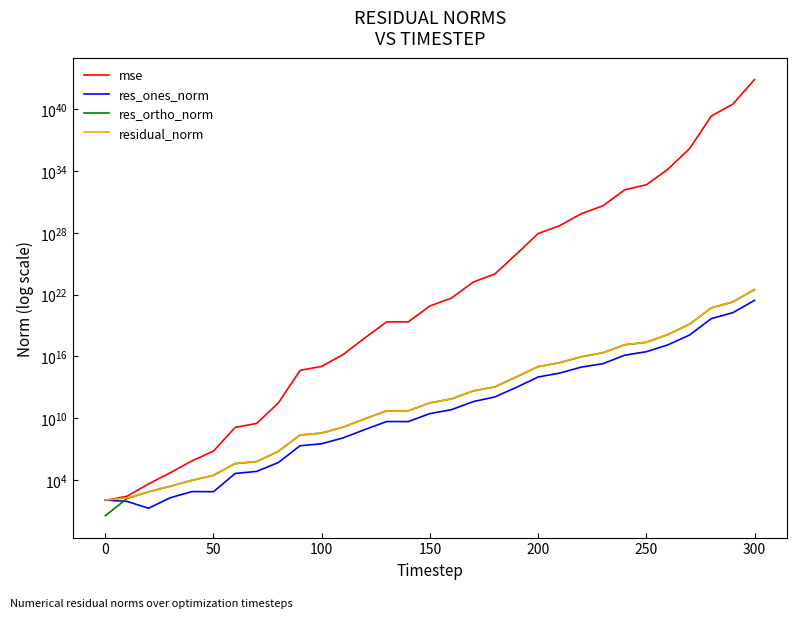

Is the value of res_ones_norm at −50 greater than the value of mse at 50?

No